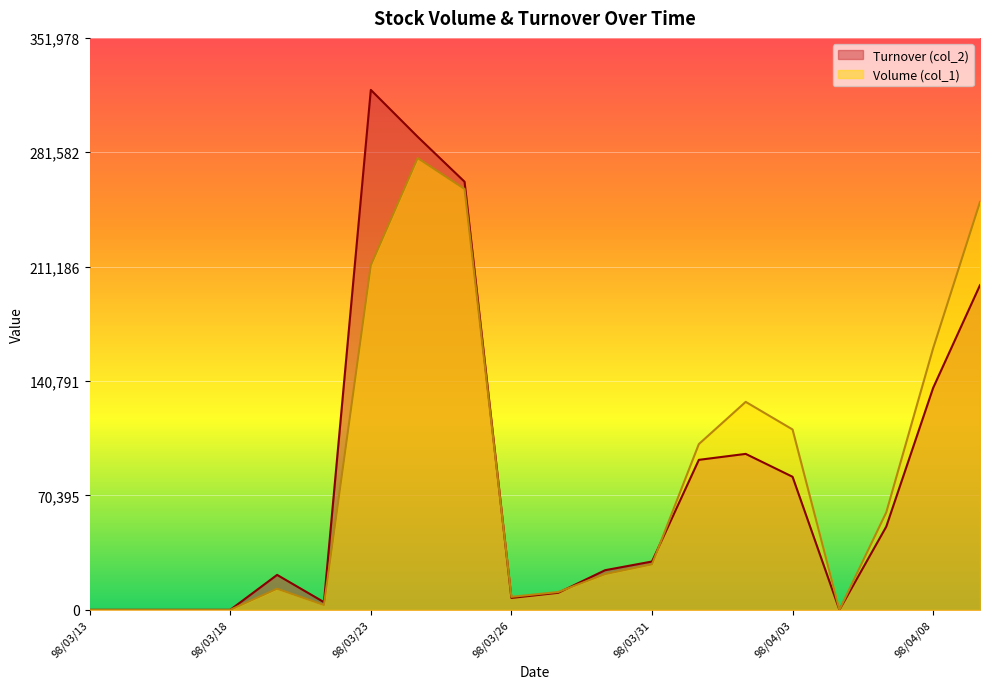

List the series in order of their overall mean, lowest first.

Turnover (col_2), Volume (col_1)